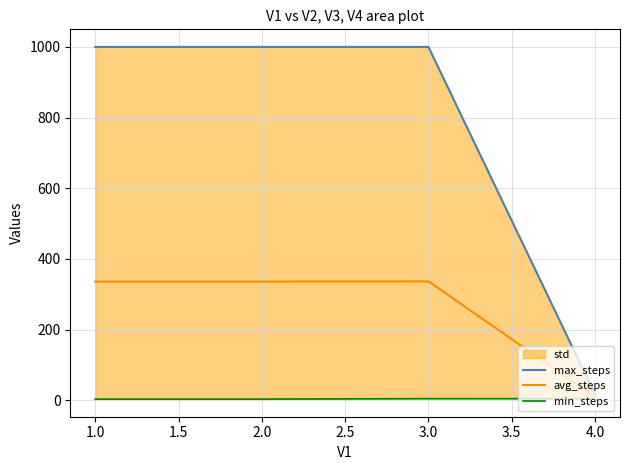

The value of avg_steps at 1.0 is 132.4. True or false?

False